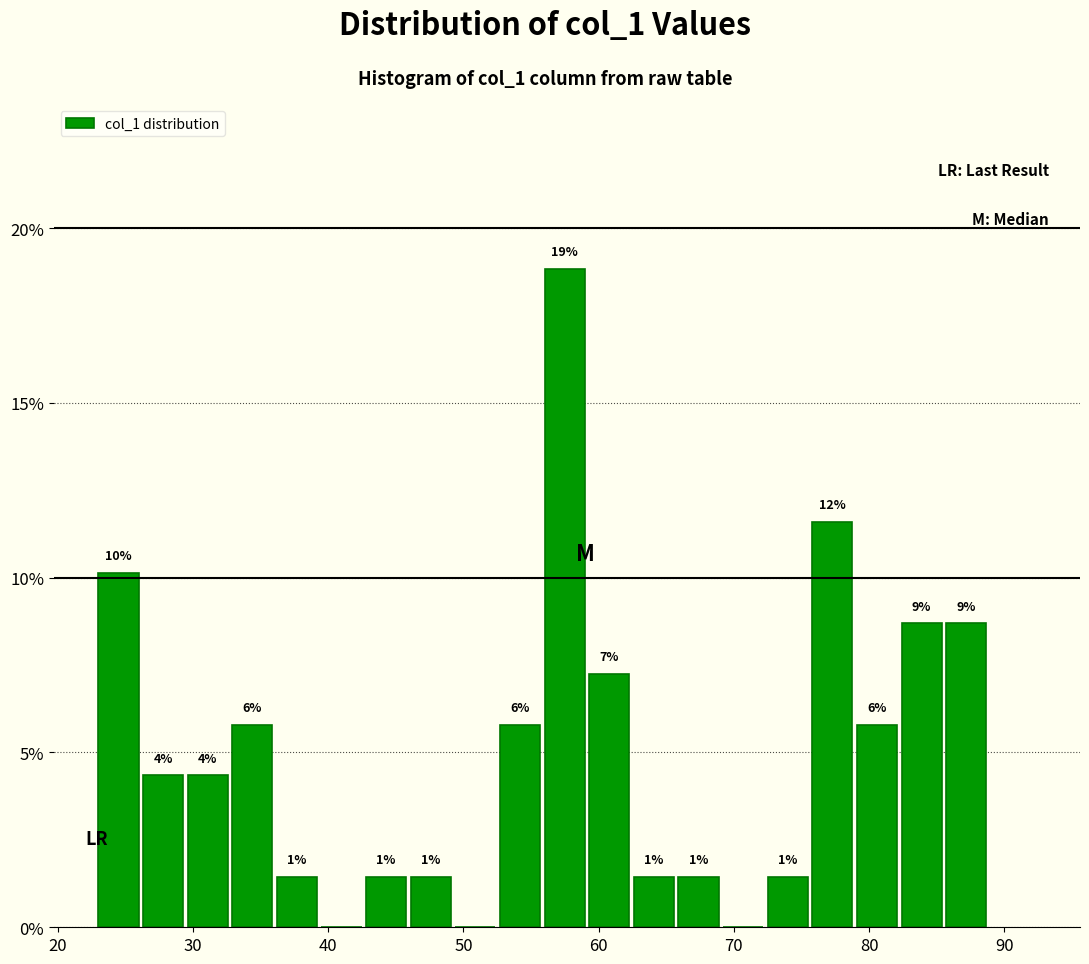

Around what value on the x-axis is the tallest bar? Give the approximate position of its centre, as read against the axis.

57